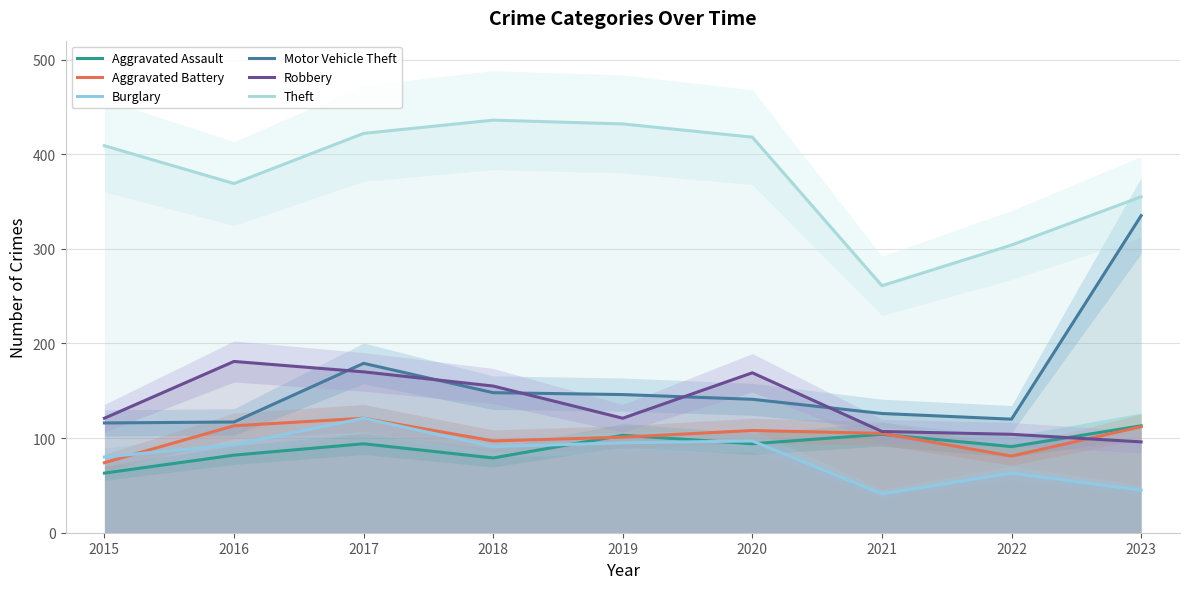

What is the average value of the Robbery series?

136